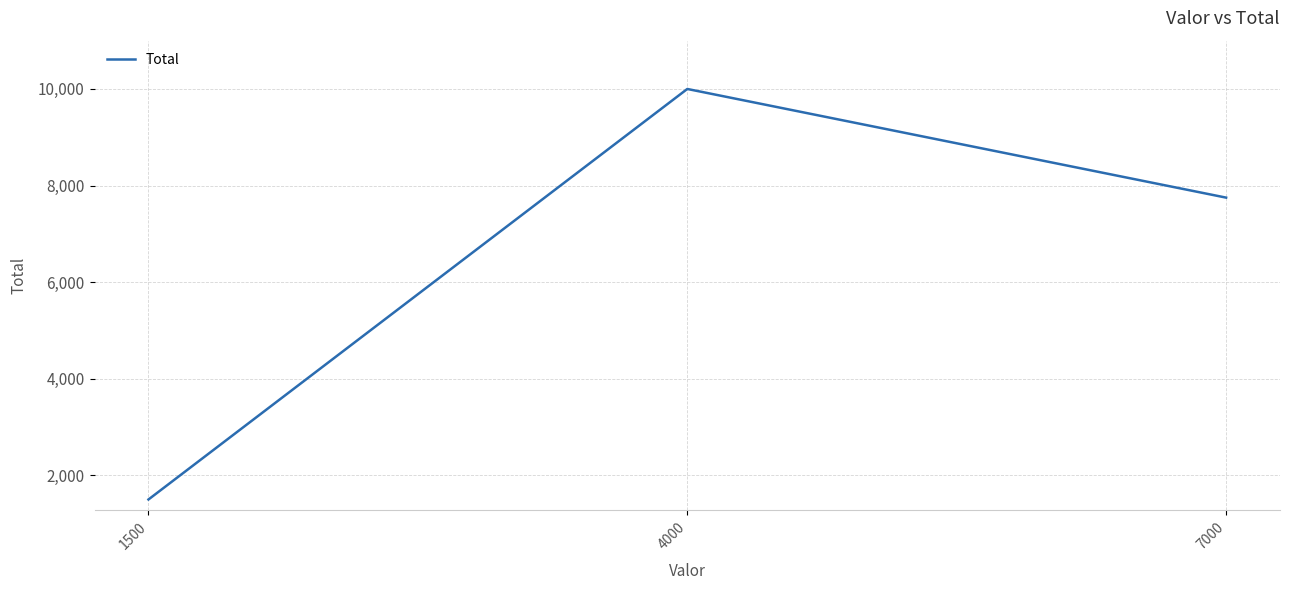

List the labels in order of value, largest first.

4000, 7000, 1500